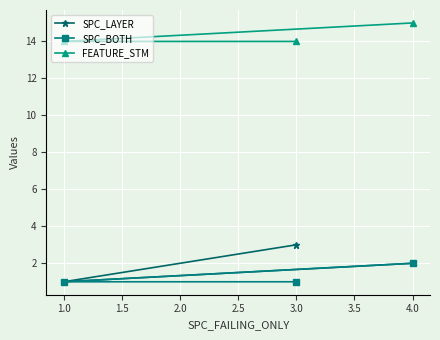

Is the value of FEATURE_STM at 1.0 greater than the value of SPC_BOTH at 3.0?

Yes